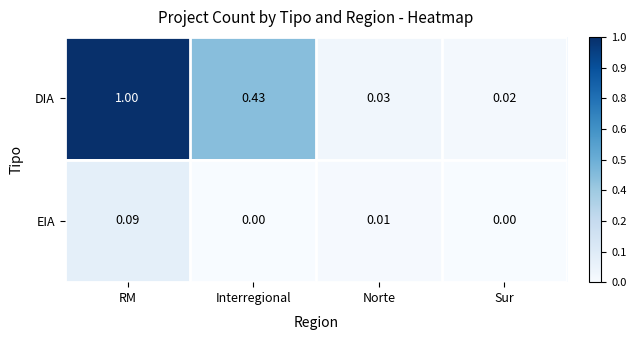

Between RM and Sur, which series saw the biggest shift?

DIA